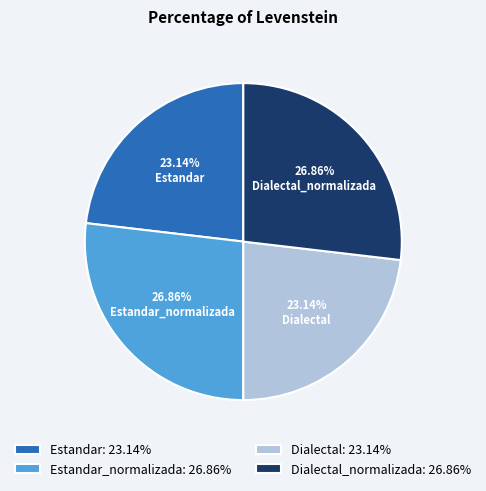

Approximately how many times larger is the value at Dialectal compared to Estandar_normalizada?

0.9